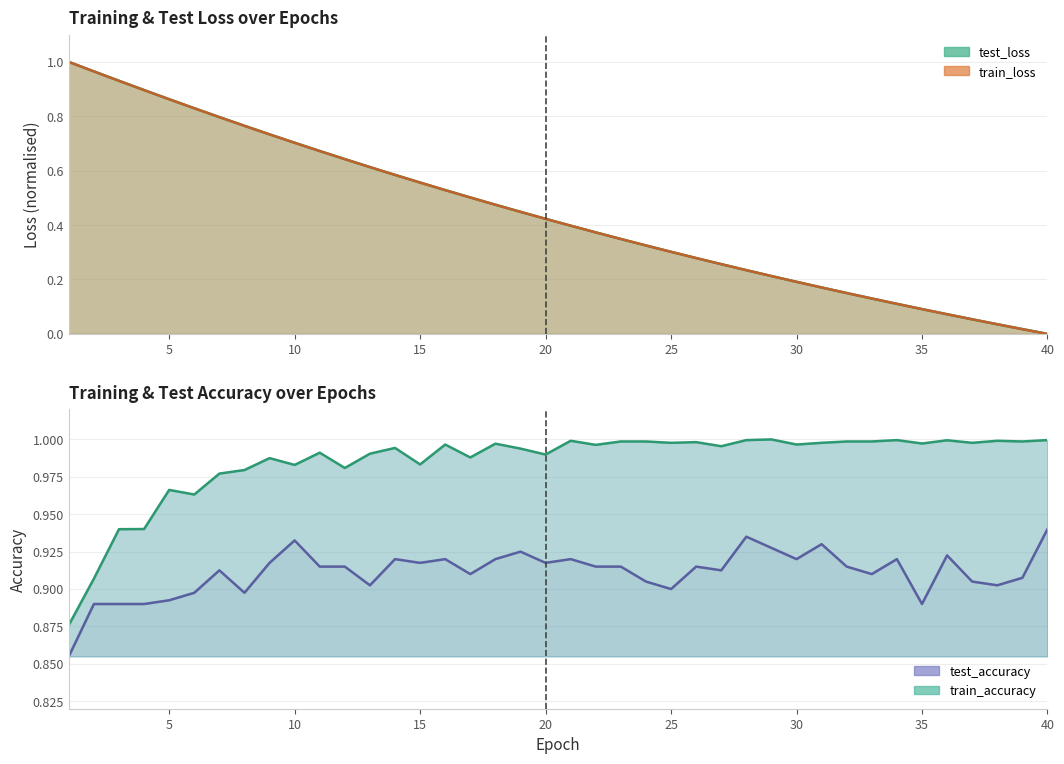

What is the sum of all test_loss values?

17.7